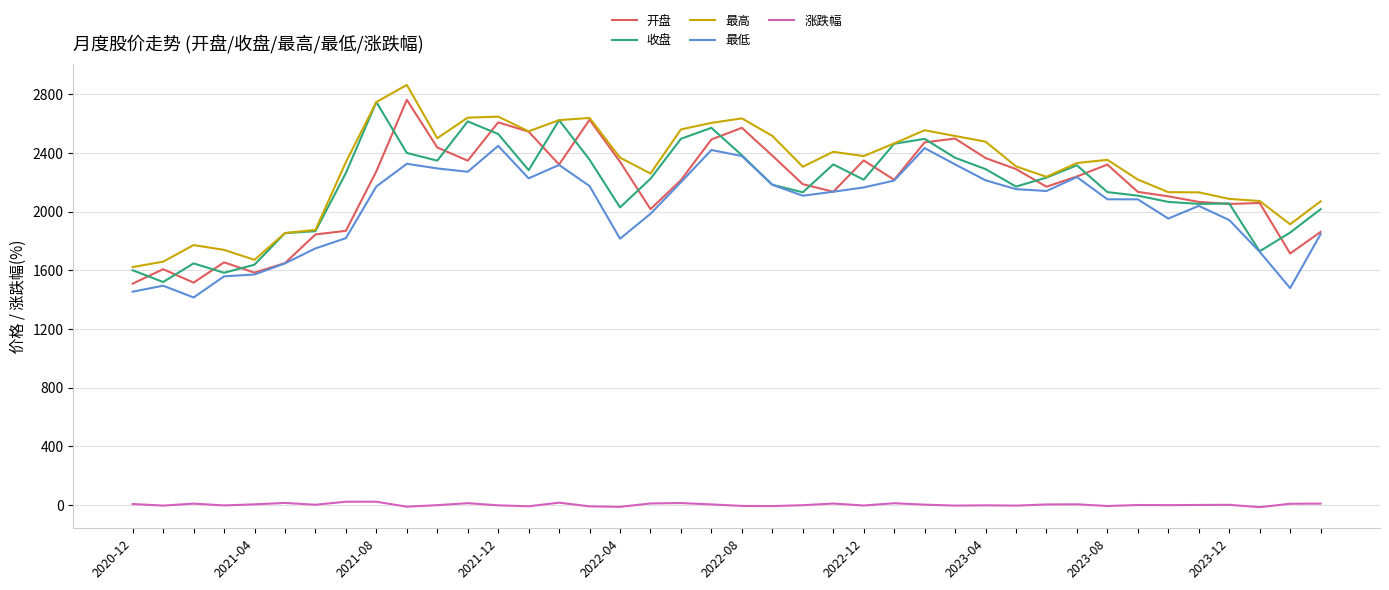

True or false: 涨跌幅 and 最低 cross at least once.

False